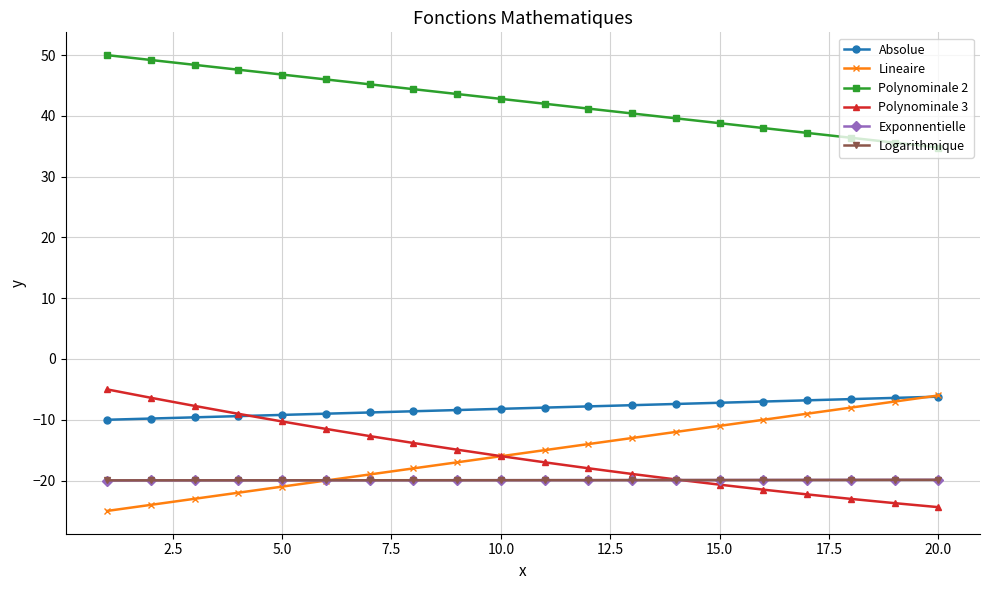

What is the value of the Lineaire point at the 3rd from the left?

-23.0